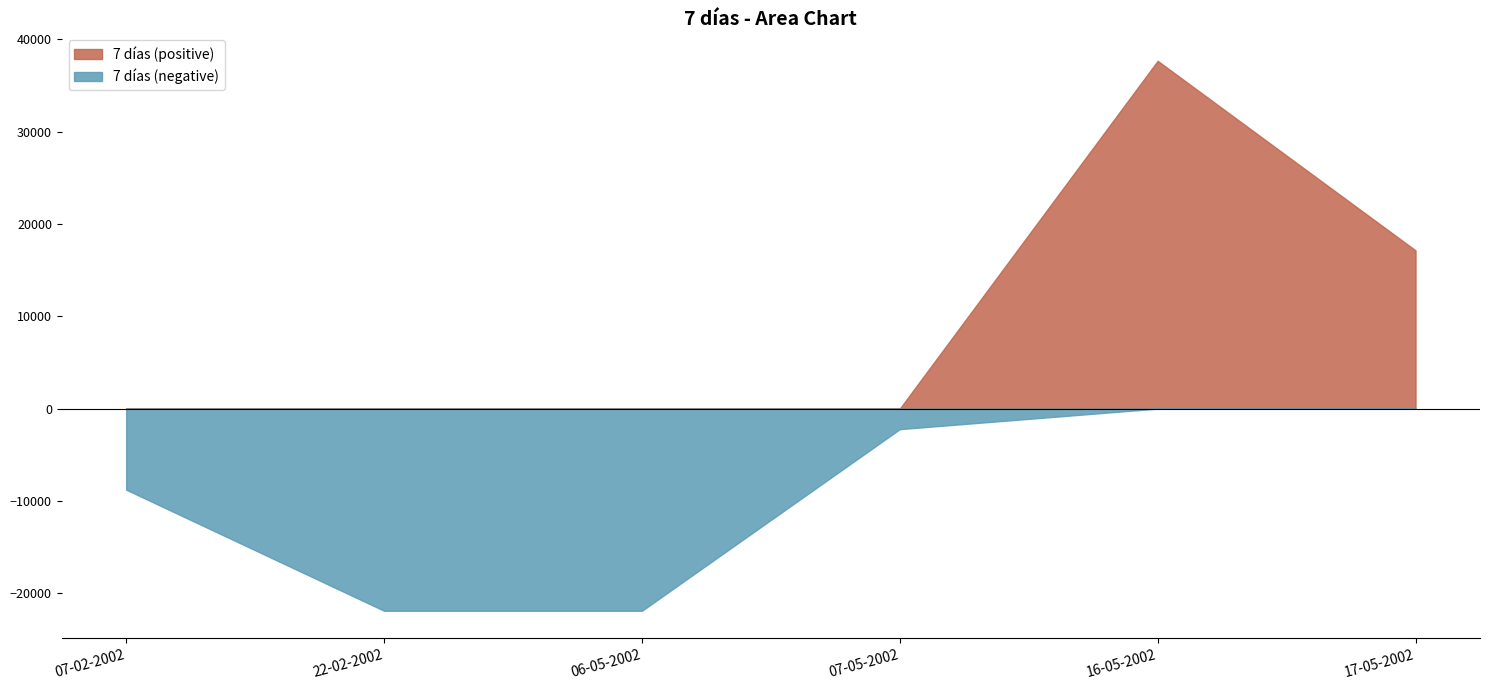

What position from the left is 16-05-2002?

5